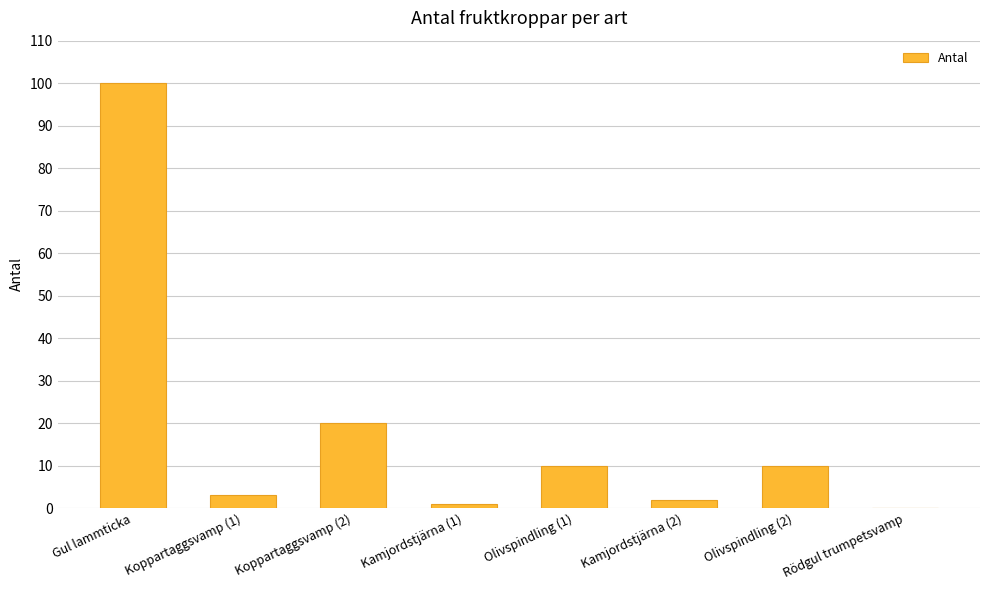

Are the bars horizontal?

No